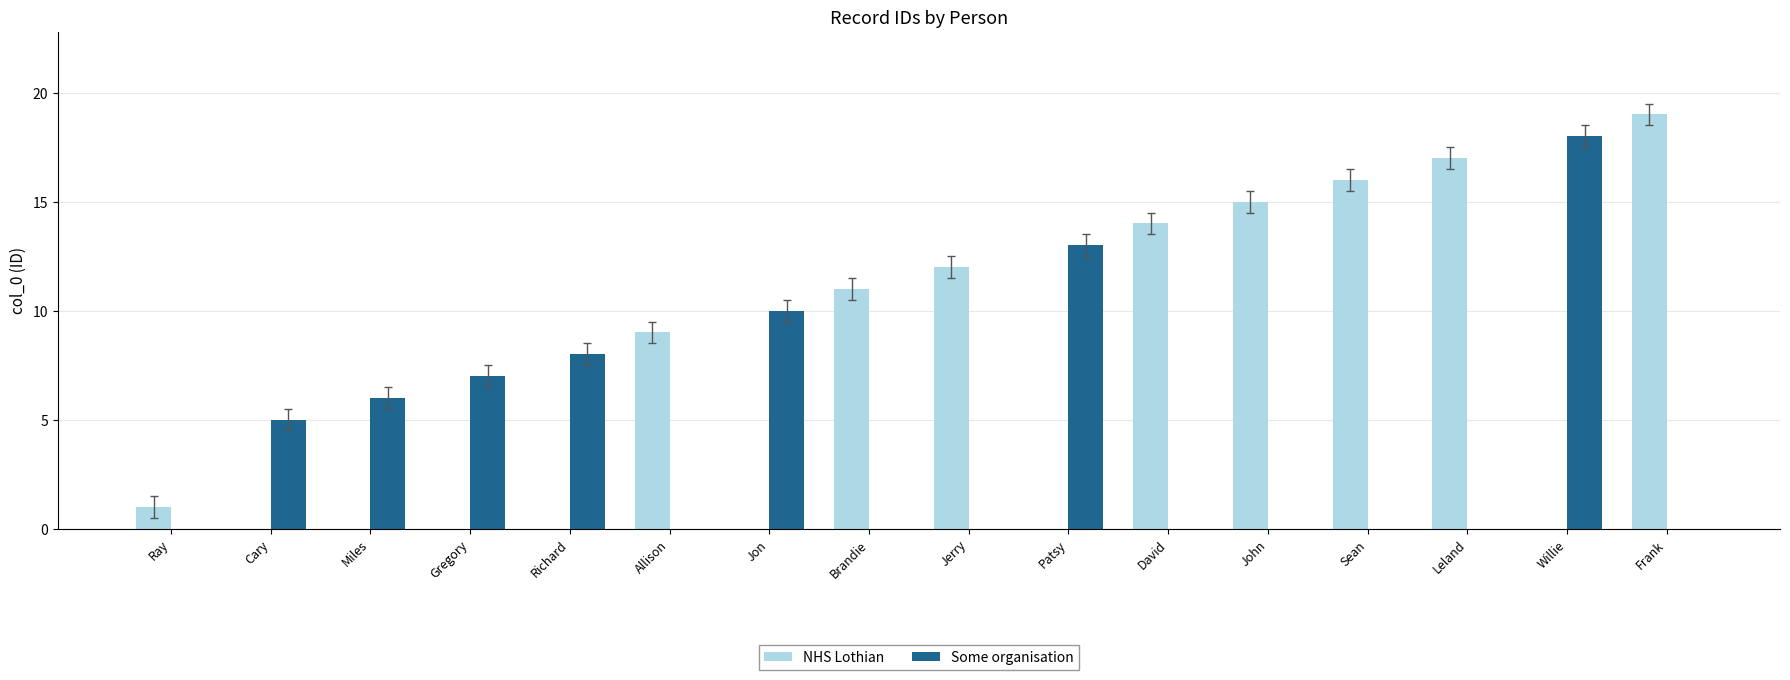

Which series changed the most between Sean and Frank?

NHS Lothian